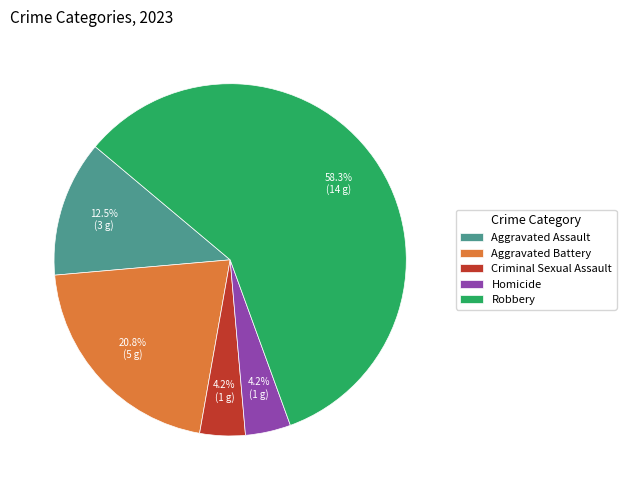

Does any single category account for the majority?

Yes